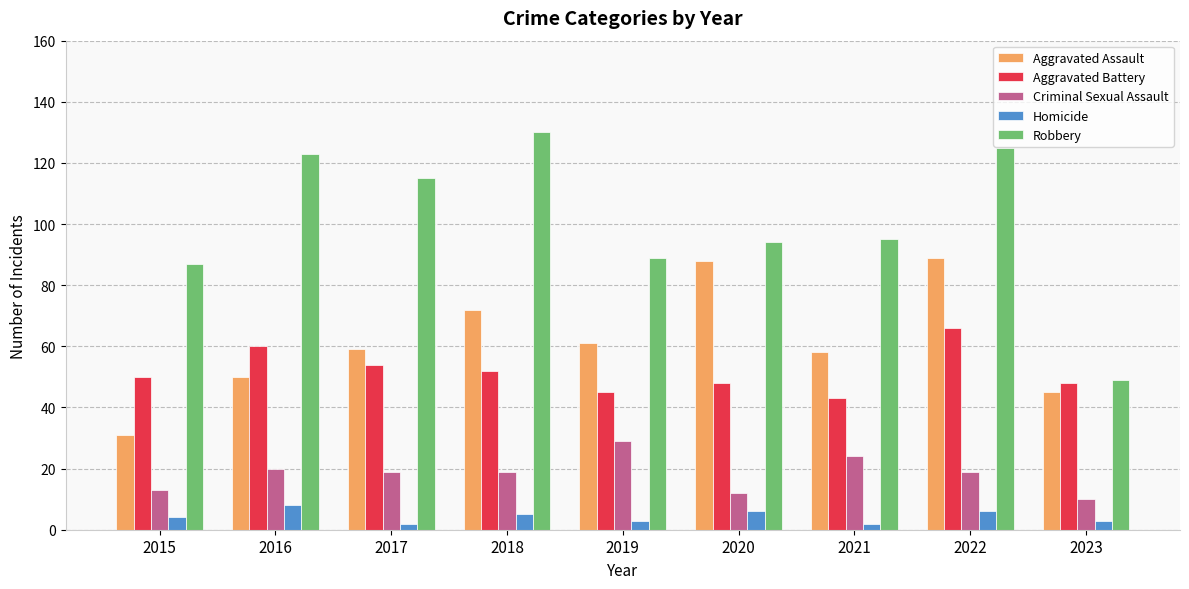

Between 2017 and 2021, which series saw the biggest shift?

Robbery